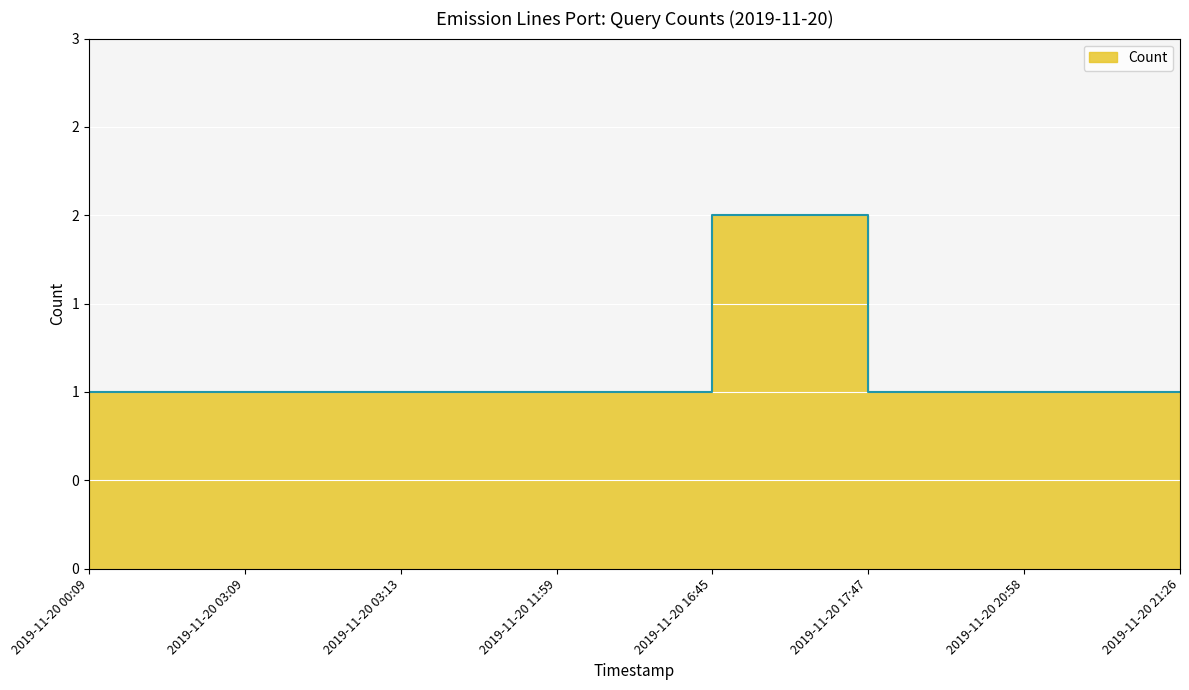

How many interior local peaks (higher than both neighbors) does the data have?

1